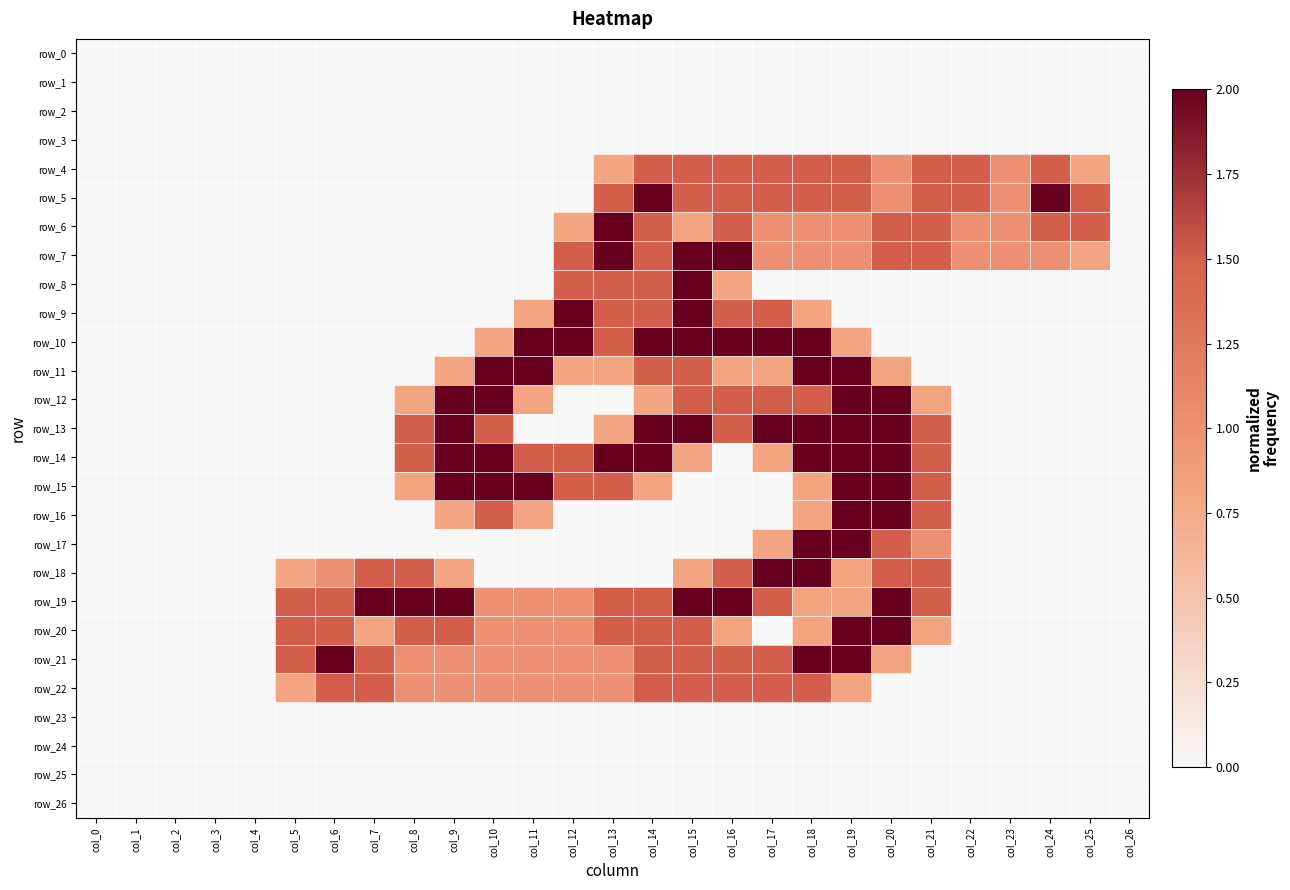

The value of row_8 at col_19 is 0.0. True or false?

True